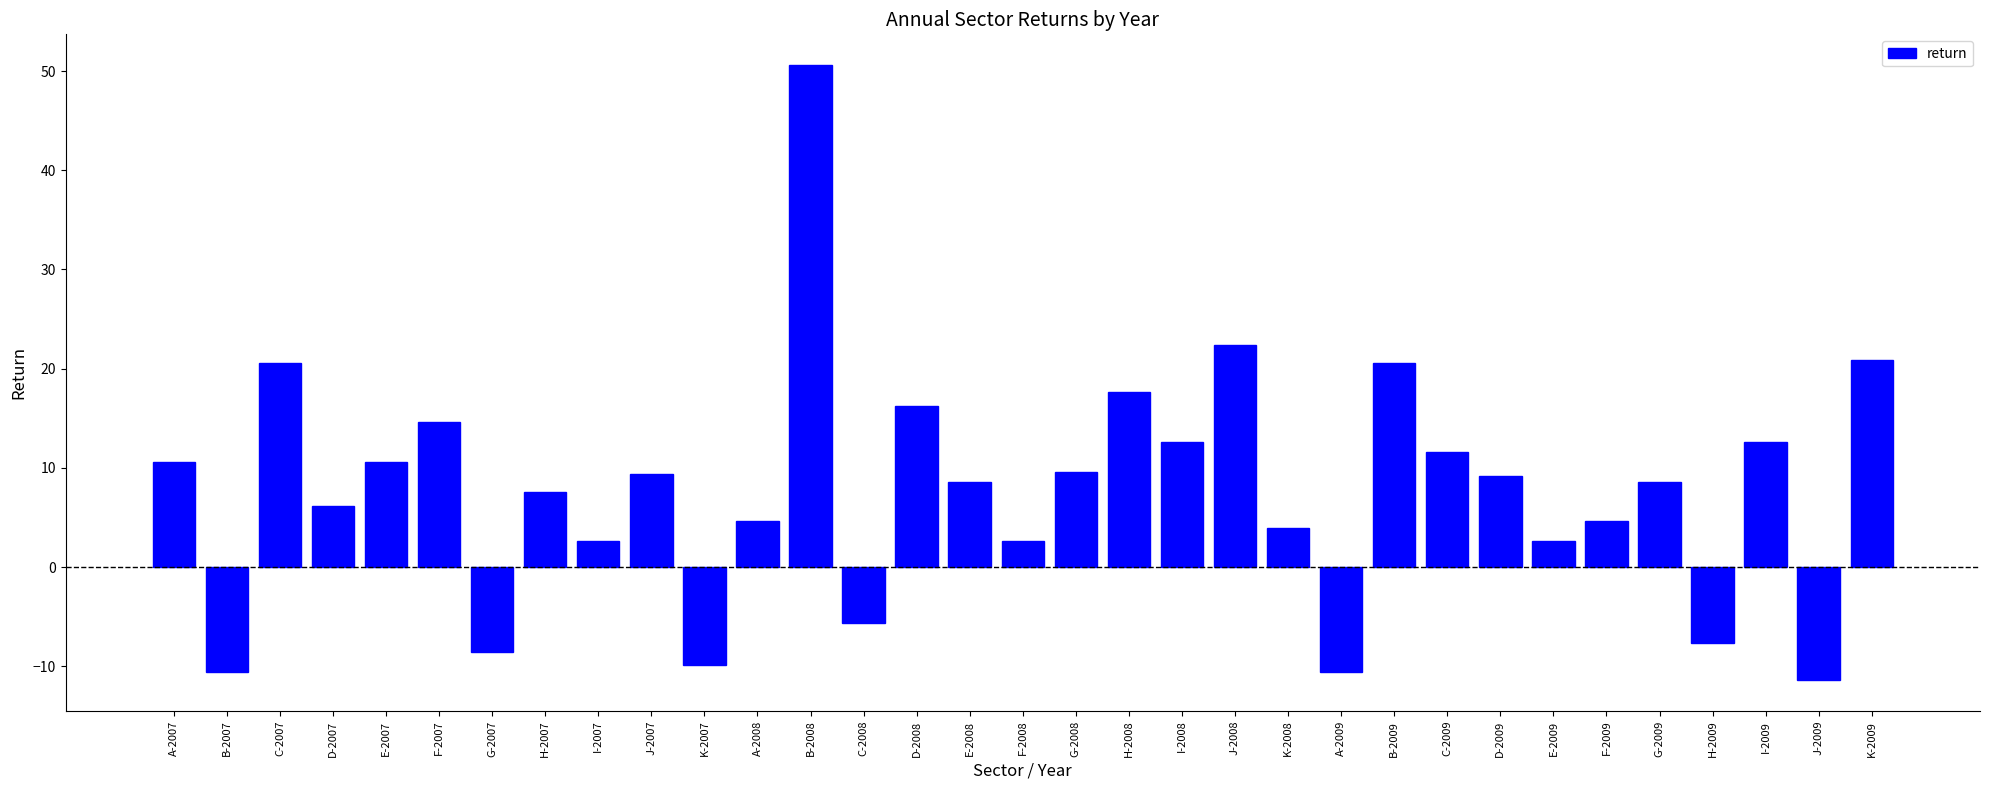

Which category has the lowest value across all series?

J-2009